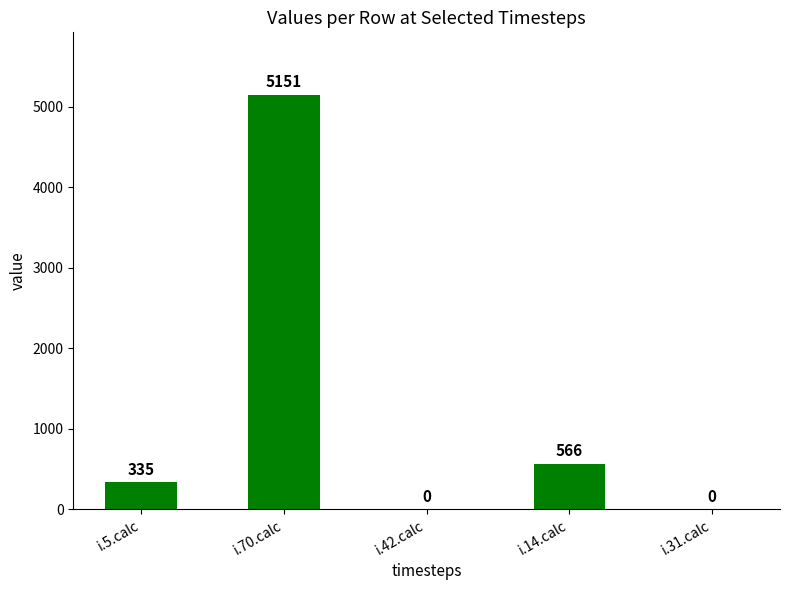

What is the change in value from i.70.calc to i.14.calc?

-4585